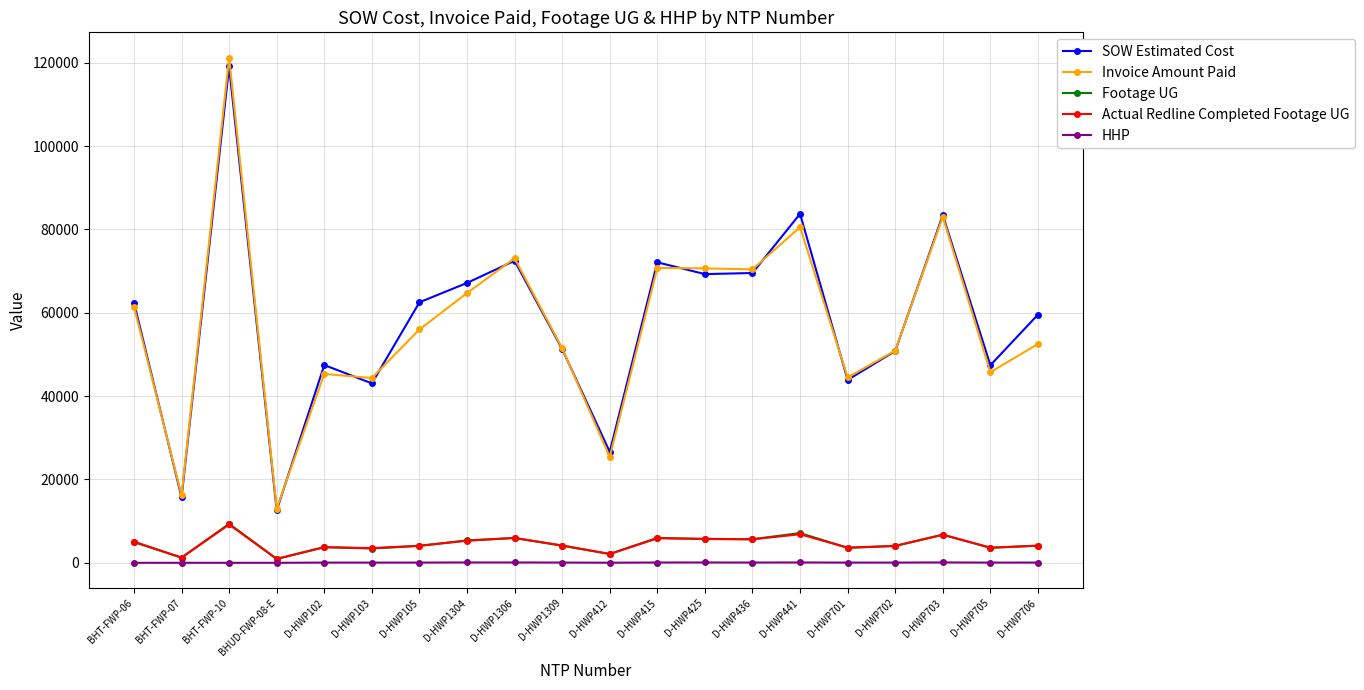

Is the value of Actual Redline Completed Footage UG at D-HWP436 greater than the value of HHP at D-HWP1306?

Yes